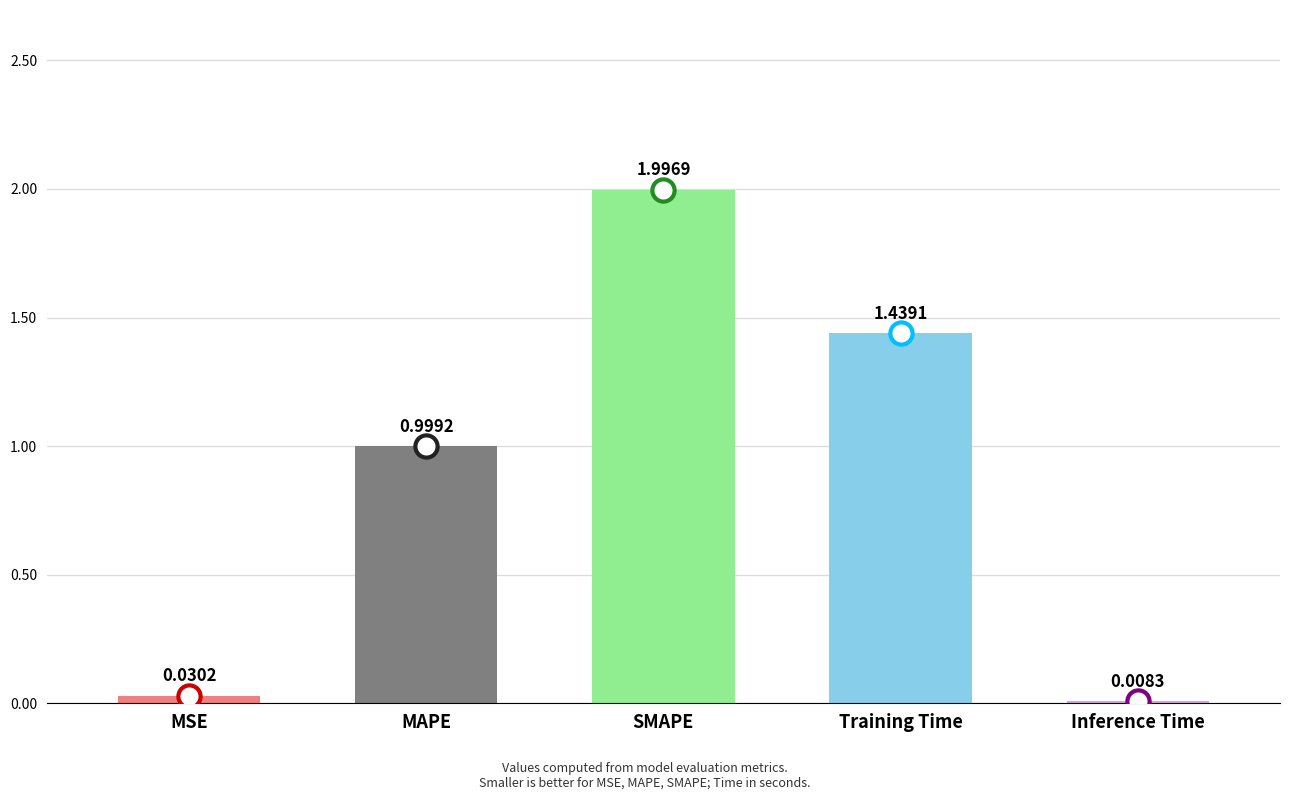

What is the difference between the values at Training Time and SMAPE?

0.6